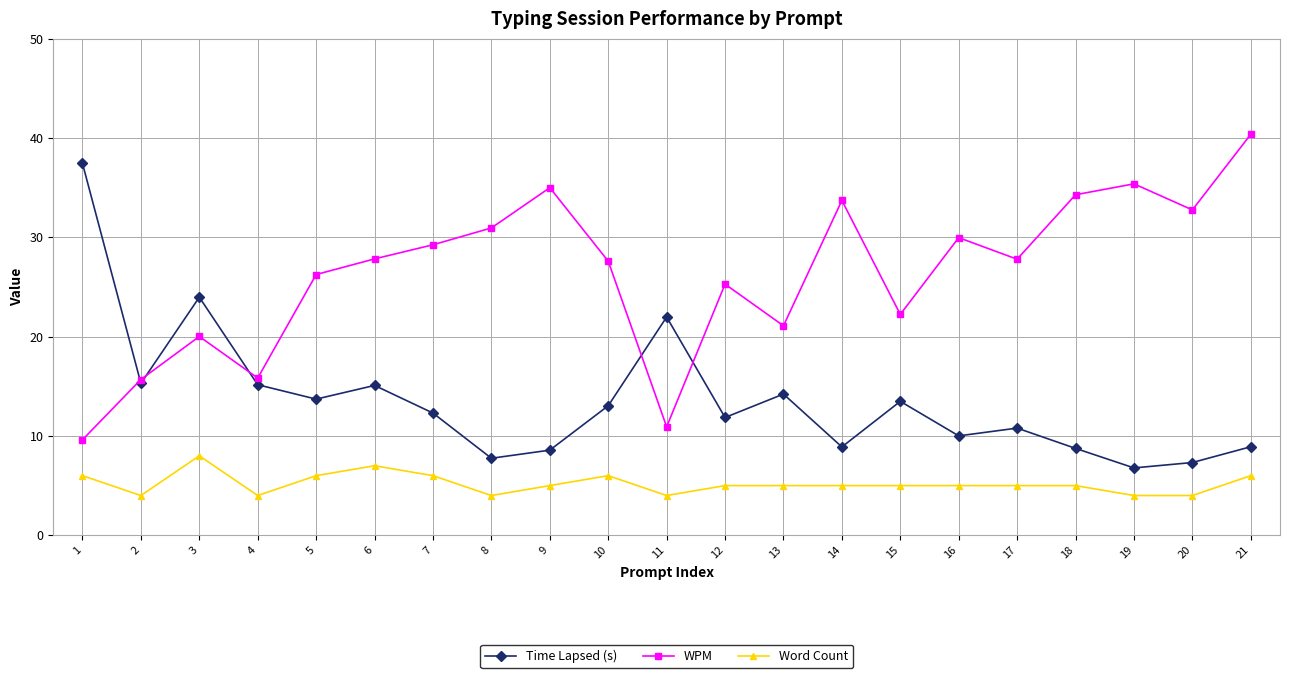

True or false: Time Lapsed (s) and Word Count cross at least once.

False